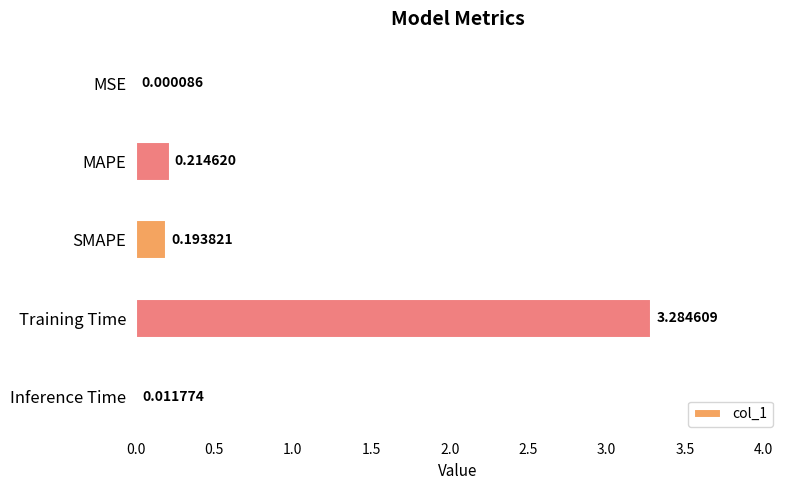

Where is the data nearest to the value 1?

MAPE